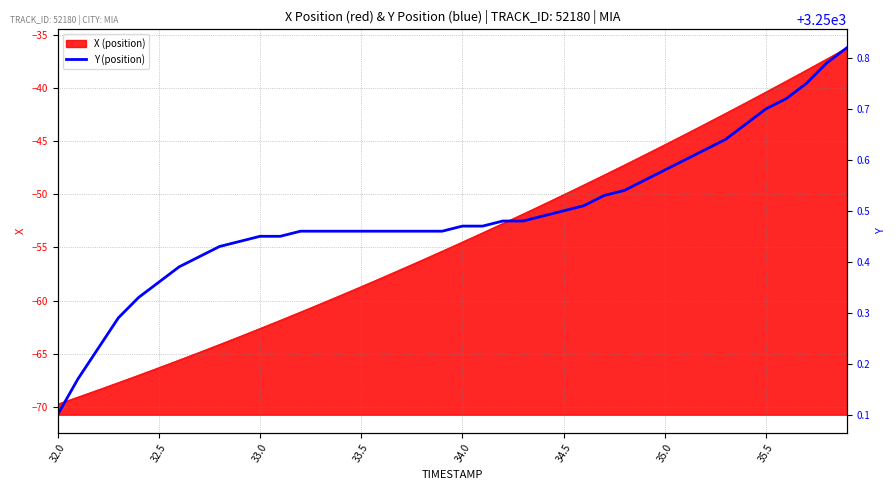

The value of X (position) at 32.5 is -86.4. True or false?

False